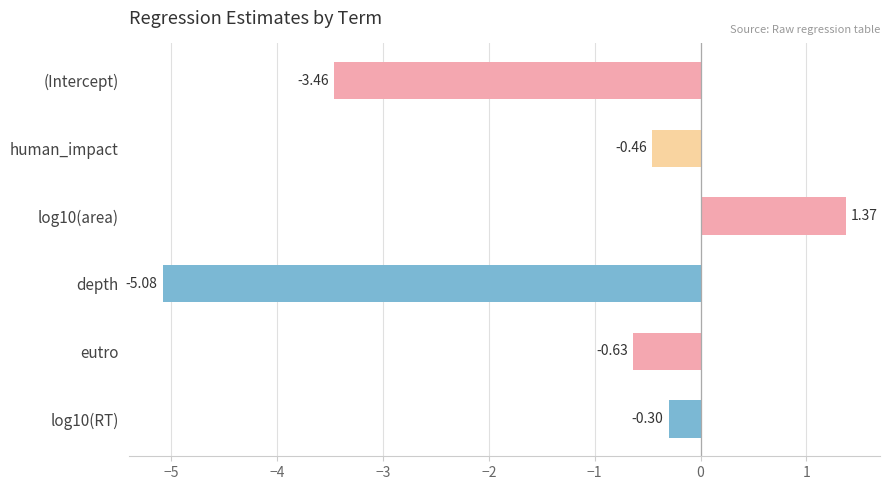

Rank the categories by value from highest to lowest.

log10(area), log10(RT), human_impact, eutro, (Intercept), depth